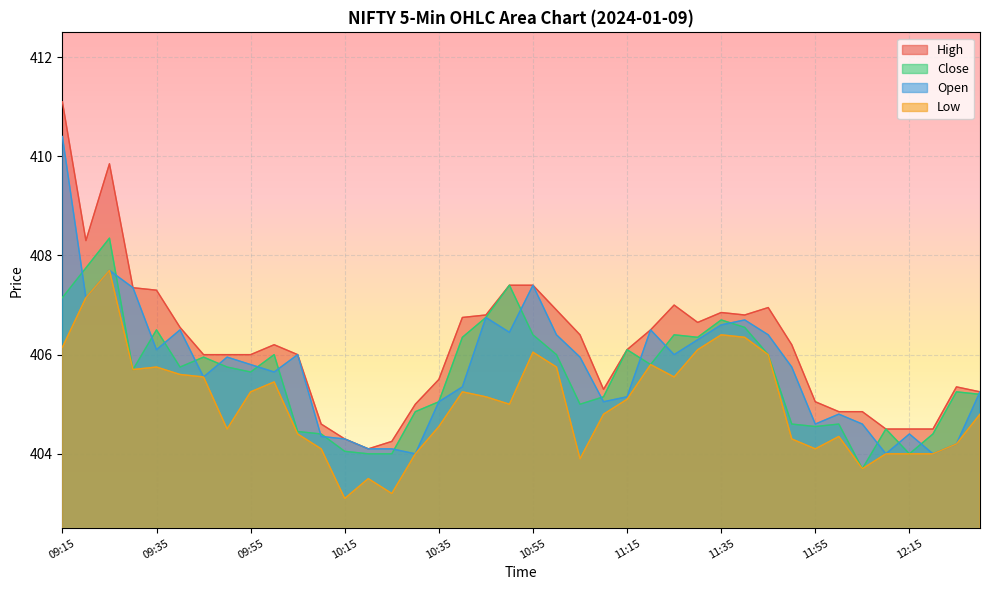

Where does the Close series first go above 405?

09:15